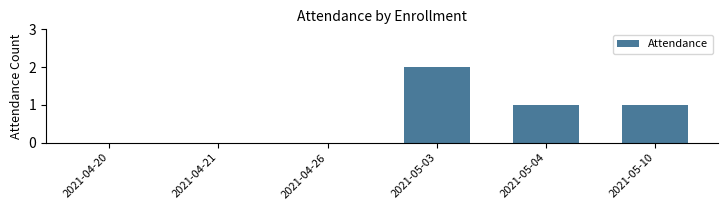

Count the number of categories in the chart.

6